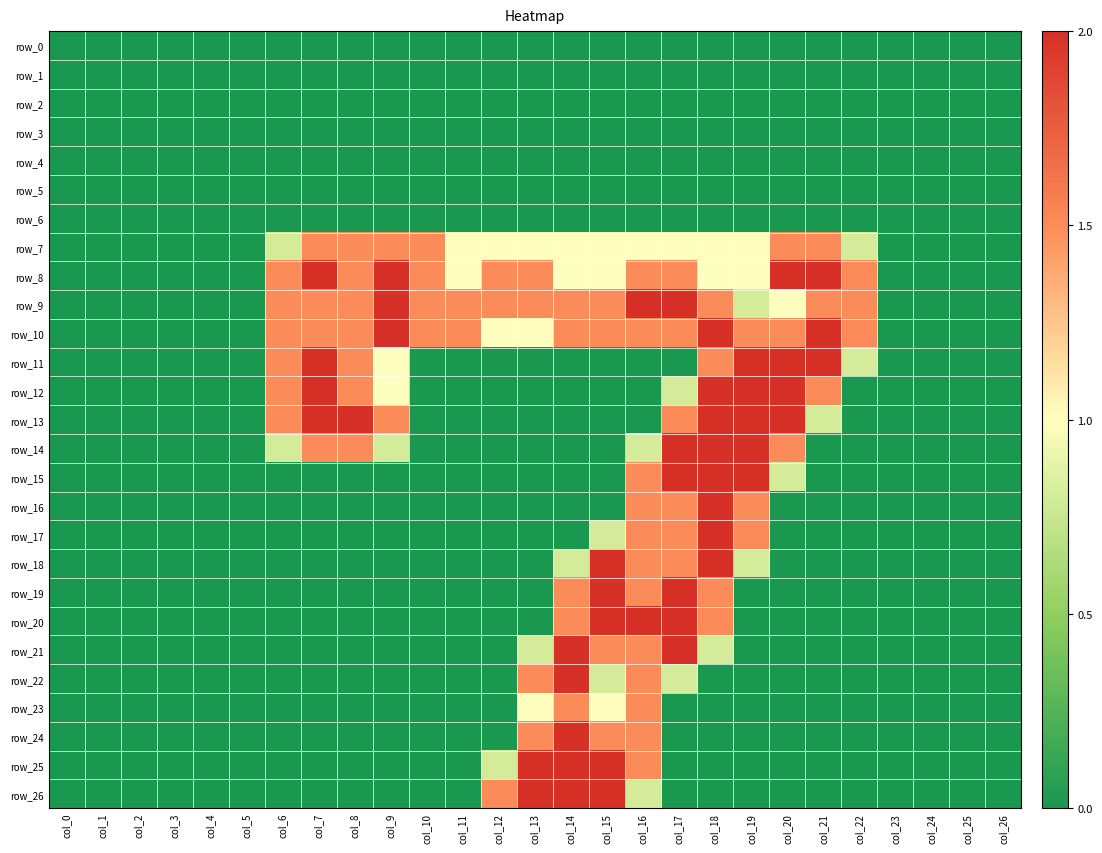

Reading right to left, extract all data points from this chart.

row_0: col_26=0.0	col_25=0.0	col_24=0.0	col_23=0.0	col_22=0.0	col_21=0.0	col_20=0.0	col_19=0.0	col_18=0.0	col_17=0.0	col_16=0.0	col_15=0.0	col_14=0.0	col_13=0.0	col_12=0.0	col_11=0.0	col_10=0.0	col_9=0.0	col_8=0.0	col_7=0.0	col_6=0.0	col_5=0.0	col_4=0.0	col_3=0.0	col_2=0.0	col_1=0.0	col_0=0.0
row_1: col_26=0.0	col_25=0.0	col_24=0.0	col_23=0.0	col_22=0.0	col_21=0.0	col_20=0.0	col_19=0.0	col_18=0.0	col_17=0.0	col_16=0.0	col_15=0.0	col_14=0.0	col_13=0.0	col_12=0.0	col_11=0.0	col_10=0.0	col_9=0.0	col_8=0.0	col_7=0.0	col_6=0.0	col_5=0.0	col_4=0.0	col_3=0.0	col_2=0.0	col_1=0.0	col_0=0.0
row_2: col_26=0.0	col_25=0.0	col_24=0.0	col_23=0.0	col_22=0.0	col_21=0.0	col_20=0.0	col_19=0.0	col_18=0.0	col_17=0.0	col_16=0.0	col_15=0.0	col_14=0.0	col_13=0.0	col_12=0.0	col_11=0.0	col_10=0.0	col_9=0.0	col_8=0.0	col_7=0.0	col_6=0.0	col_5=0.0	col_4=0.0	col_3=0.0	col_2=0.0	col_1=0.0	col_0=0.0
row_3: col_26=0.0	col_25=0.0	col_24=0.0	col_23=0.0	col_22=0.0	col_21=0.0	col_20=0.0	col_19=0.0	col_18=0.0	col_17=0.0	col_16=0.0	col_15=0.0	col_14=0.0	col_13=0.0	col_12=0.0	col_11=0.0	col_10=0.0	col_9=0.0	col_8=0.0	col_7=0.0	col_6=0.0	col_5=0.0	col_4=0.0	col_3=0.0	col_2=0.0	col_1=0.0	col_0=0.0
row_4: col_26=0.0	col_25=0.0	col_24=0.0	col_23=0.0	col_22=0.0	col_21=0.0	col_20=0.0	col_19=0.0	col_18=0.0	col_17=0.0	col_16=0.0	col_15=0.0	col_14=0.0	col_13=0.0	col_12=0.0	col_11=0.0	col_10=0.0	col_9=0.0	col_8=0.0	col_7=0.0	col_6=0.0	col_5=0.0	col_4=0.0	col_3=0.0	col_2=0.0	col_1=0.0	col_0=0.0
row_5: col_26=0.0	col_25=0.0	col_24=0.0	col_23=0.0	col_22=0.0	col_21=0.0	col_20=0.0	col_19=0.0	col_18=0.0	col_17=0.0	col_16=0.0	col_15=0.0	col_14=0.0	col_13=0.0	col_12=0.0	col_11=0.0	col_10=0.0	col_9=0.0	col_8=0.0	col_7=0.0	col_6=0.0	col_5=0.0	col_4=0.0	col_3=0.0	col_2=0.0	col_1=0.0	col_0=0.0
row_6: col_26=0.0	col_25=0.0	col_24=0.0	col_23=0.0	col_22=0.0	col_21=0.0	col_20=0.0	col_19=0.0	col_18=0.0	col_17=0.0	col_16=0.0	col_15=0.0	col_14=0.0	col_13=0.0	col_12=0.0	col_11=0.0	col_10=0.0	col_9=0.0	col_8=0.0	col_7=0.0	col_6=0.0	col_5=0.0	col_4=0.0	col_3=0.0	col_2=0.0	col_1=0.0	col_0=0.0
row_7: col_26=0.0	col_25=0.0	col_24=0.0	col_23=0.0	col_22=0.8	col_21=1.5	col_20=1.5	col_19=1.0	col_18=1.0	col_17=1.0	col_16=1.0	col_15=1.0	col_14=1.0	col_13=1.0	col_12=1.0	col_11=1.0	col_10=1.5	col_9=1.5	col_8=1.5	col_7=1.5	col_6=0.8	col_5=0.0	col_4=0.0	col_3=0.0	col_2=0.0	col_1=0.0	col_0=0.0
row_8: col_26=0.0	col_25=0.0	col_24=0.0	col_23=0.0	col_22=1.5	col_21=2.0	col_20=2.0	col_19=1.0	col_18=1.0	col_17=1.5	col_16=1.5	col_15=1.0	col_14=1.0	col_13=1.5	col_12=1.5	col_11=1.0	col_10=1.5	col_9=2.0	col_8=1.5	col_7=2.0	col_6=1.5	col_5=0.0	col_4=0.0	col_3=0.0	col_2=0.0	col_1=0.0	col_0=0.0
row_9: col_26=0.0	col_25=0.0	col_24=0.0	col_23=0.0	col_22=1.5	col_21=1.5	col_20=1.0	col_19=0.8	col_18=1.5	col_17=2.0	col_16=2.0	col_15=1.5	col_14=1.5	col_13=1.5	col_12=1.5	col_11=1.5	col_10=1.5	col_9=2.0	col_8=1.5	col_7=1.5	col_6=1.5	col_5=0.0	col_4=0.0	col_3=0.0	col_2=0.0	col_1=0.0	col_0=0.0
row_10: col_26=0.0	col_25=0.0	col_24=0.0	col_23=0.0	col_22=1.5	col_21=2.0	col_20=1.5	col_19=1.5	col_18=2.0	col_17=1.5	col_16=1.5	col_15=1.5	col_14=1.5	col_13=1.0	col_12=1.0	col_11=1.5	col_10=1.5	col_9=2.0	col_8=1.5	col_7=1.5	col_6=1.5	col_5=0.0	col_4=0.0	col_3=0.0	col_2=0.0	col_1=0.0	col_0=0.0
row_11: col_26=0.0	col_25=0.0	col_24=0.0	col_23=0.0	col_22=0.8	col_21=2.0	col_20=2.0	col_19=2.0	col_18=1.5	col_17=0.0	col_16=0.0	col_15=0.0	col_14=0.0	col_13=0.0	col_12=0.0	col_11=0.0	col_10=0.0	col_9=1.0	col_8=1.5	col_7=2.0	col_6=1.5	col_5=0.0	col_4=0.0	col_3=0.0	col_2=0.0	col_1=0.0	col_0=0.0
row_12: col_26=0.0	col_25=0.0	col_24=0.0	col_23=0.0	col_22=0.0	col_21=1.5	col_20=2.0	col_19=2.0	col_18=2.0	col_17=0.8	col_16=0.0	col_15=0.0	col_14=0.0	col_13=0.0	col_12=0.0	col_11=0.0	col_10=0.0	col_9=1.0	col_8=1.5	col_7=2.0	col_6=1.5	col_5=0.0	col_4=0.0	col_3=0.0	col_2=0.0	col_1=0.0	col_0=0.0
row_13: col_26=0.0	col_25=0.0	col_24=0.0	col_23=0.0	col_22=0.0	col_21=0.8	col_20=2.0	col_19=2.0	col_18=2.0	col_17=1.5	col_16=0.0	col_15=0.0	col_14=0.0	col_13=0.0	col_12=0.0	col_11=0.0	col_10=0.0	col_9=1.5	col_8=2.0	col_7=2.0	col_6=1.5	col_5=0.0	col_4=0.0	col_3=0.0	col_2=0.0	col_1=0.0	col_0=0.0
row_14: col_26=0.0	col_25=0.0	col_24=0.0	col_23=0.0	col_22=0.0	col_21=0.0	col_20=1.5	col_19=2.0	col_18=2.0	col_17=2.0	col_16=0.8	col_15=0.0	col_14=0.0	col_13=0.0	col_12=0.0	col_11=0.0	col_10=0.0	col_9=0.8	col_8=1.5	col_7=1.5	col_6=0.8	col_5=0.0	col_4=0.0	col_3=0.0	col_2=0.0	col_1=0.0	col_0=0.0
row_15: col_26=0.0	col_25=0.0	col_24=0.0	col_23=0.0	col_22=0.0	col_21=0.0	col_20=0.8	col_19=2.0	col_18=2.0	col_17=2.0	col_16=1.5	col_15=0.0	col_14=0.0	col_13=0.0	col_12=0.0	col_11=0.0	col_10=0.0	col_9=0.0	col_8=0.0	col_7=0.0	col_6=0.0	col_5=0.0	col_4=0.0	col_3=0.0	col_2=0.0	col_1=0.0	col_0=0.0
row_16: col_26=0.0	col_25=0.0	col_24=0.0	col_23=0.0	col_22=0.0	col_21=0.0	col_20=0.0	col_19=1.5	col_18=2.0	col_17=1.5	col_16=1.5	col_15=0.0	col_14=0.0	col_13=0.0	col_12=0.0	col_11=0.0	col_10=0.0	col_9=0.0	col_8=0.0	col_7=0.0	col_6=0.0	col_5=0.0	col_4=0.0	col_3=0.0	col_2=0.0	col_1=0.0	col_0=0.0
row_17: col_26=0.0	col_25=0.0	col_24=0.0	col_23=0.0	col_22=0.0	col_21=0.0	col_20=0.0	col_19=1.5	col_18=2.0	col_17=1.5	col_16=1.5	col_15=0.8	col_14=0.0	col_13=0.0	col_12=0.0	col_11=0.0	col_10=0.0	col_9=0.0	col_8=0.0	col_7=0.0	col_6=0.0	col_5=0.0	col_4=0.0	col_3=0.0	col_2=0.0	col_1=0.0	col_0=0.0
row_18: col_26=0.0	col_25=0.0	col_24=0.0	col_23=0.0	col_22=0.0	col_21=0.0	col_20=0.0	col_19=0.8	col_18=2.0	col_17=1.5	col_16=1.5	col_15=2.0	col_14=0.8	col_13=0.0	col_12=0.0	col_11=0.0	col_10=0.0	col_9=0.0	col_8=0.0	col_7=0.0	col_6=0.0	col_5=0.0	col_4=0.0	col_3=0.0	col_2=0.0	col_1=0.0	col_0=0.0
row_19: col_26=0.0	col_25=0.0	col_24=0.0	col_23=0.0	col_22=0.0	col_21=0.0	col_20=0.0	col_19=0.0	col_18=1.5	col_17=2.0	col_16=1.5	col_15=2.0	col_14=1.5	col_13=0.0	col_12=0.0	col_11=0.0	col_10=0.0	col_9=0.0	col_8=0.0	col_7=0.0	col_6=0.0	col_5=0.0	col_4=0.0	col_3=0.0	col_2=0.0	col_1=0.0	col_0=0.0
row_20: col_26=0.0	col_25=0.0	col_24=0.0	col_23=0.0	col_22=0.0	col_21=0.0	col_20=0.0	col_19=0.0	col_18=1.5	col_17=2.0	col_16=2.0	col_15=2.0	col_14=1.5	col_13=0.0	col_12=0.0	col_11=0.0	col_10=0.0	col_9=0.0	col_8=0.0	col_7=0.0	col_6=0.0	col_5=0.0	col_4=0.0	col_3=0.0	col_2=0.0	col_1=0.0	col_0=0.0
row_21: col_26=0.0	col_25=0.0	col_24=0.0	col_23=0.0	col_22=0.0	col_21=0.0	col_20=0.0	col_19=0.0	col_18=0.8	col_17=2.0	col_16=1.5	col_15=1.5	col_14=2.0	col_13=0.8	col_12=0.0	col_11=0.0	col_10=0.0	col_9=0.0	col_8=0.0	col_7=0.0	col_6=0.0	col_5=0.0	col_4=0.0	col_3=0.0	col_2=0.0	col_1=0.0	col_0=0.0
row_22: col_26=0.0	col_25=0.0	col_24=0.0	col_23=0.0	col_22=0.0	col_21=0.0	col_20=0.0	col_19=0.0	col_18=0.0	col_17=0.8	col_16=1.5	col_15=0.8	col_14=2.0	col_13=1.5	col_12=0.0	col_11=0.0	col_10=0.0	col_9=0.0	col_8=0.0	col_7=0.0	col_6=0.0	col_5=0.0	col_4=0.0	col_3=0.0	col_2=0.0	col_1=0.0	col_0=0.0
row_23: col_26=0.0	col_25=0.0	col_24=0.0	col_23=0.0	col_22=0.0	col_21=0.0	col_20=0.0	col_19=0.0	col_18=0.0	col_17=0.0	col_16=1.5	col_15=1.0	col_14=1.5	col_13=1.0	col_12=0.0	col_11=0.0	col_10=0.0	col_9=0.0	col_8=0.0	col_7=0.0	col_6=0.0	col_5=0.0	col_4=0.0	col_3=0.0	col_2=0.0	col_1=0.0	col_0=0.0
row_24: col_26=0.0	col_25=0.0	col_24=0.0	col_23=0.0	col_22=0.0	col_21=0.0	col_20=0.0	col_19=0.0	col_18=0.0	col_17=0.0	col_16=1.5	col_15=1.5	col_14=2.0	col_13=1.5	col_12=0.0	col_11=0.0	col_10=0.0	col_9=0.0	col_8=0.0	col_7=0.0	col_6=0.0	col_5=0.0	col_4=0.0	col_3=0.0	col_2=0.0	col_1=0.0	col_0=0.0
row_25: col_26=0.0	col_25=0.0	col_24=0.0	col_23=0.0	col_22=0.0	col_21=0.0	col_20=0.0	col_19=0.0	col_18=0.0	col_17=0.0	col_16=1.5	col_15=2.0	col_14=2.0	col_13=2.0	col_12=0.8	col_11=0.0	col_10=0.0	col_9=0.0	col_8=0.0	col_7=0.0	col_6=0.0	col_5=0.0	col_4=0.0	col_3=0.0	col_2=0.0	col_1=0.0	col_0=0.0
row_26: col_26=0.0	col_25=0.0	col_24=0.0	col_23=0.0	col_22=0.0	col_21=0.0	col_20=0.0	col_19=0.0	col_18=0.0	col_17=0.0	col_16=0.8	col_15=2.0	col_14=2.0	col_13=2.0	col_12=1.5	col_11=0.0	col_10=0.0	col_9=0.0	col_8=0.0	col_7=0.0	col_6=0.0	col_5=0.0	col_4=0.0	col_3=0.0	col_2=0.0	col_1=0.0	col_0=0.0